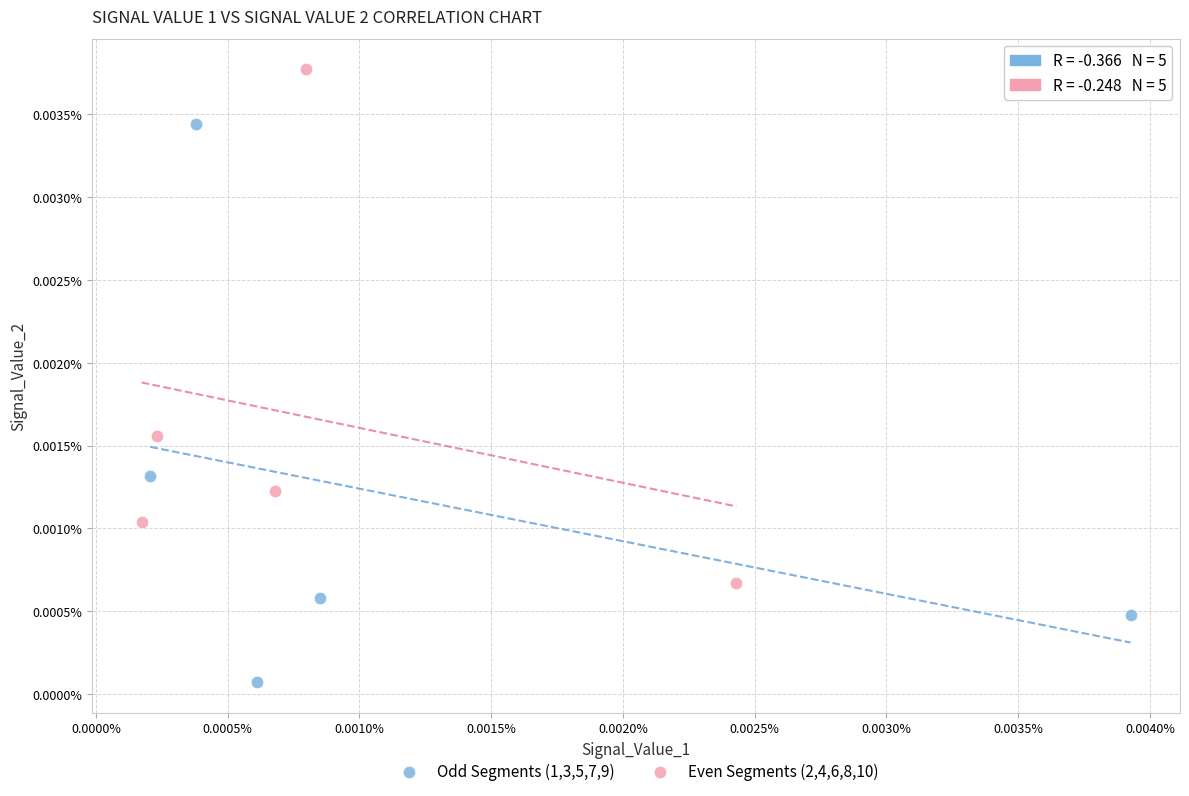

What are all the series names shown in the legend?

Odd Segments (1,3,5,7,9), Even Segments (2,4,6,8,10)